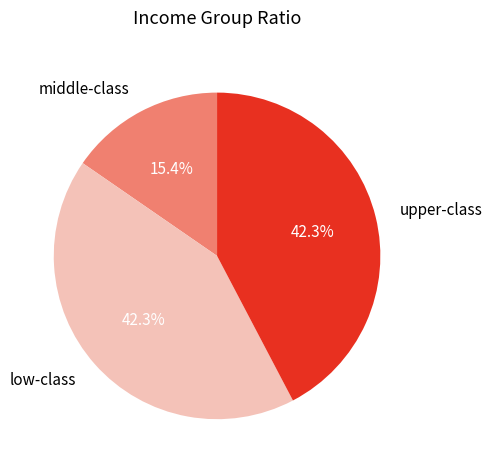

How many slices are in this pie chart?

3